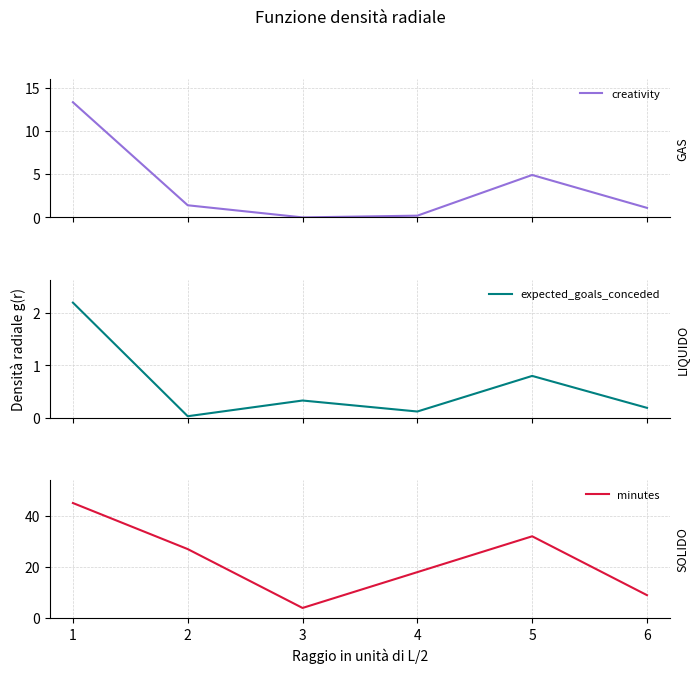

Where is the first local maximum for minutes?

5